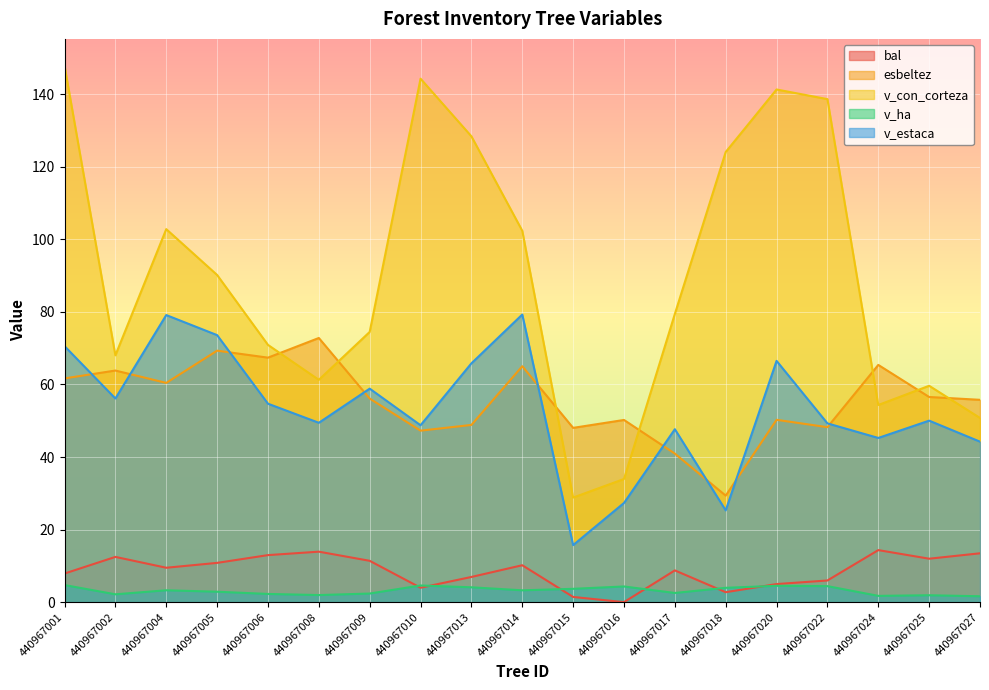

Which category has the highest value in the bal series?

440967024